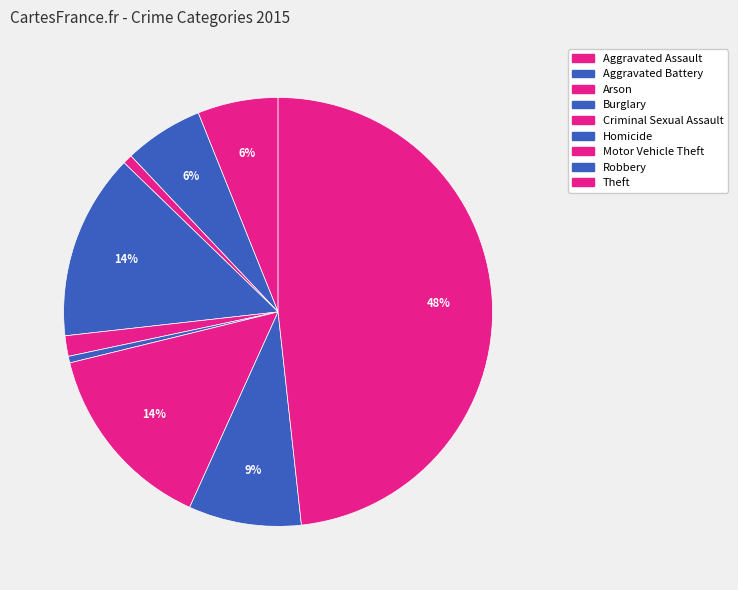

Rank the categories by value from highest to lowest.

Theft, Motor Vehicle Theft, Burglary, Robbery, Aggravated Assault, Aggravated Battery, Criminal Sexual Assault, Arson, Homicide